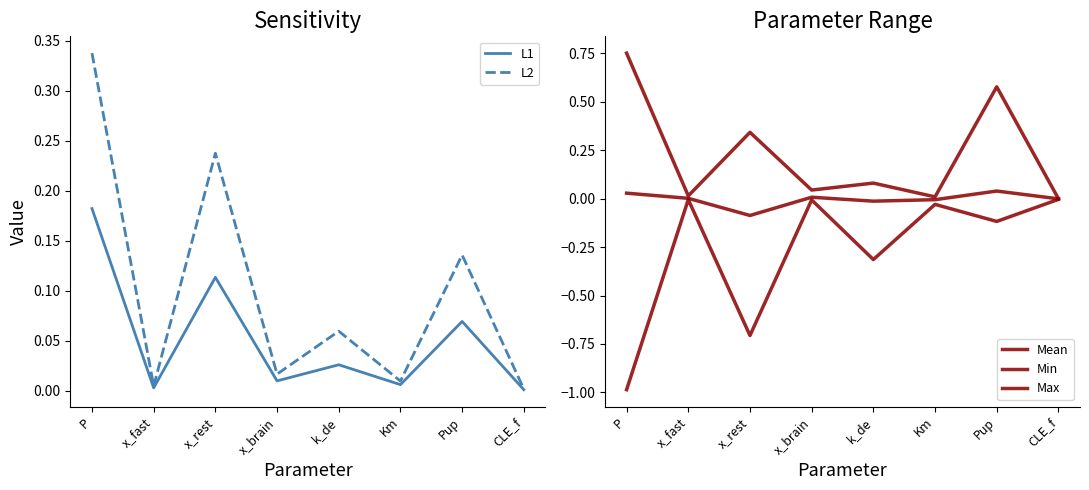

What is the total value across all series at k_de?

-0.2